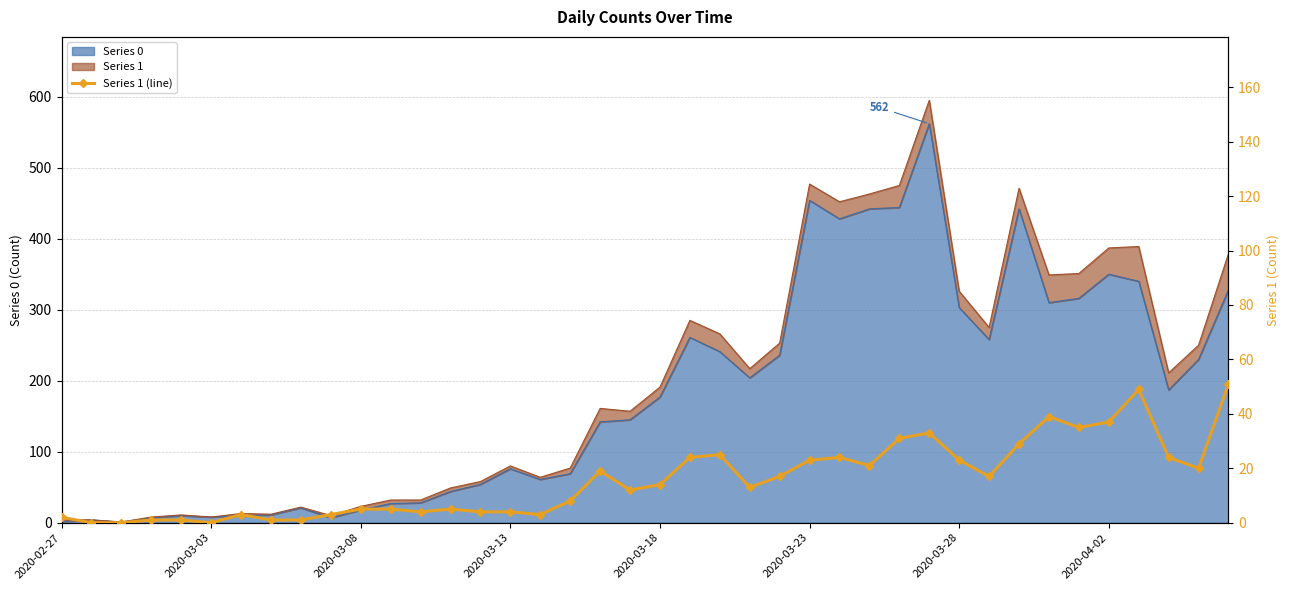

What is the ratio of the value at 34 to the value at 29?

1.1